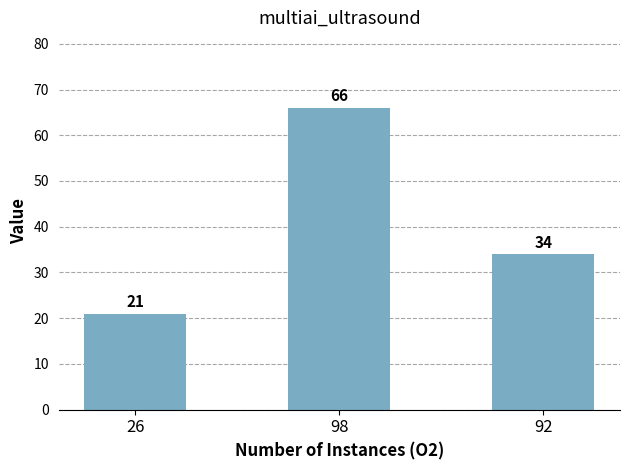

Does the chart contain any negative values?

No